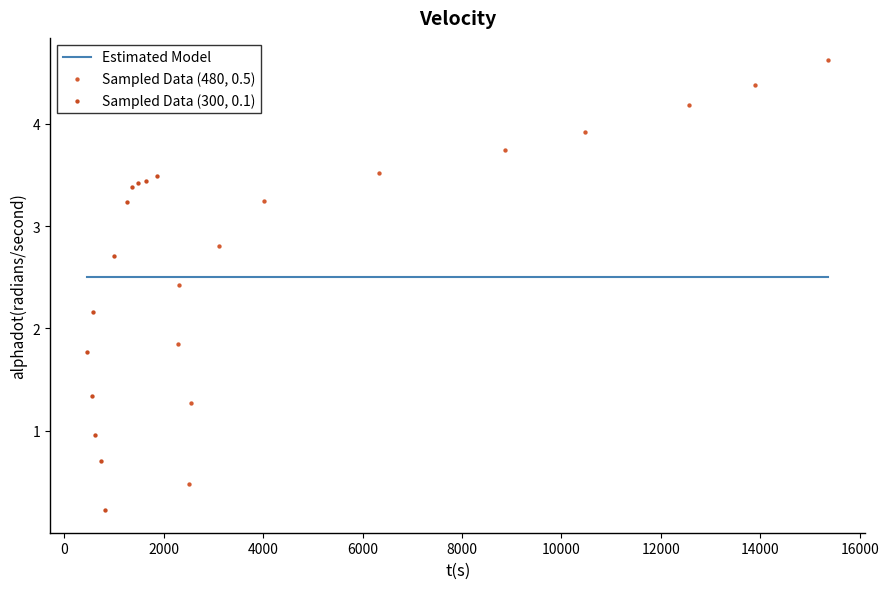

Which series has the largest Y range (max minus min)?

Sampled Data (480, 0.5)